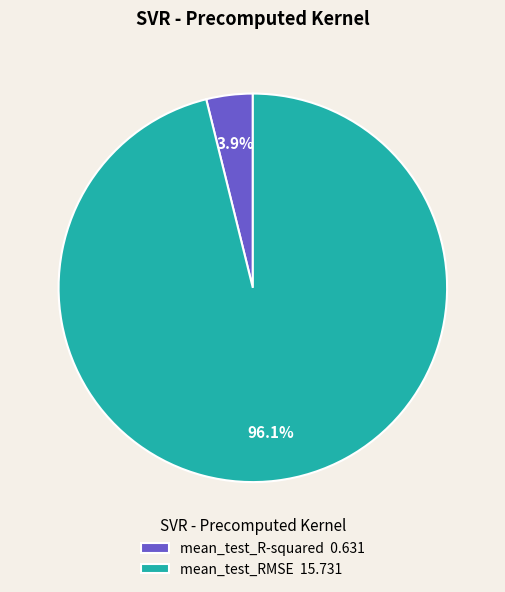

To the nearest percent, what is the average slice percentage?

50%